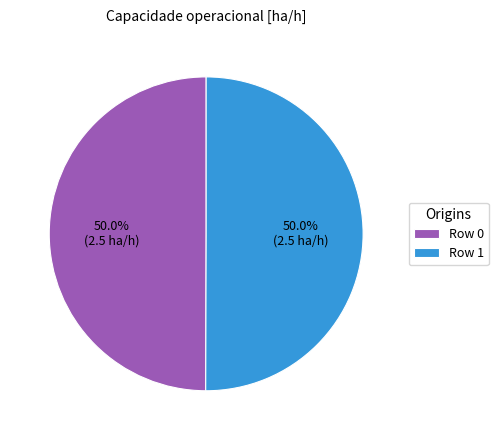

What is the ratio of the value at Row 1 to the value at Row 0?

1.0